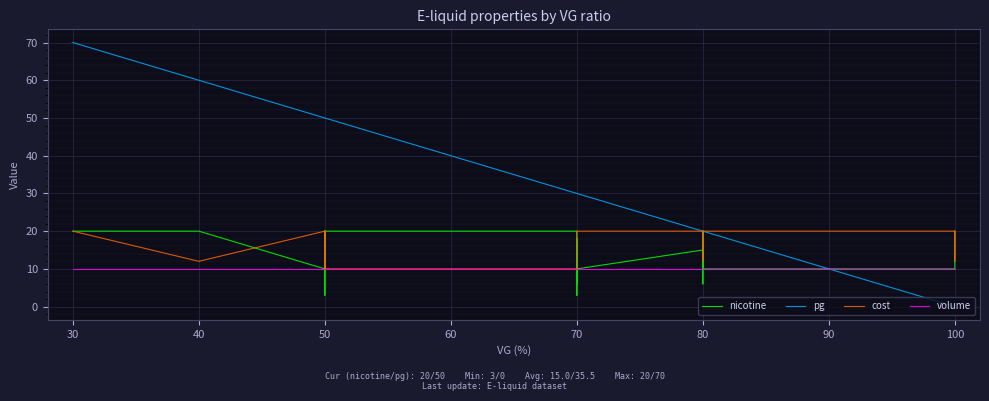

True or false: nicotine has more than 2 interior local peaks.

True